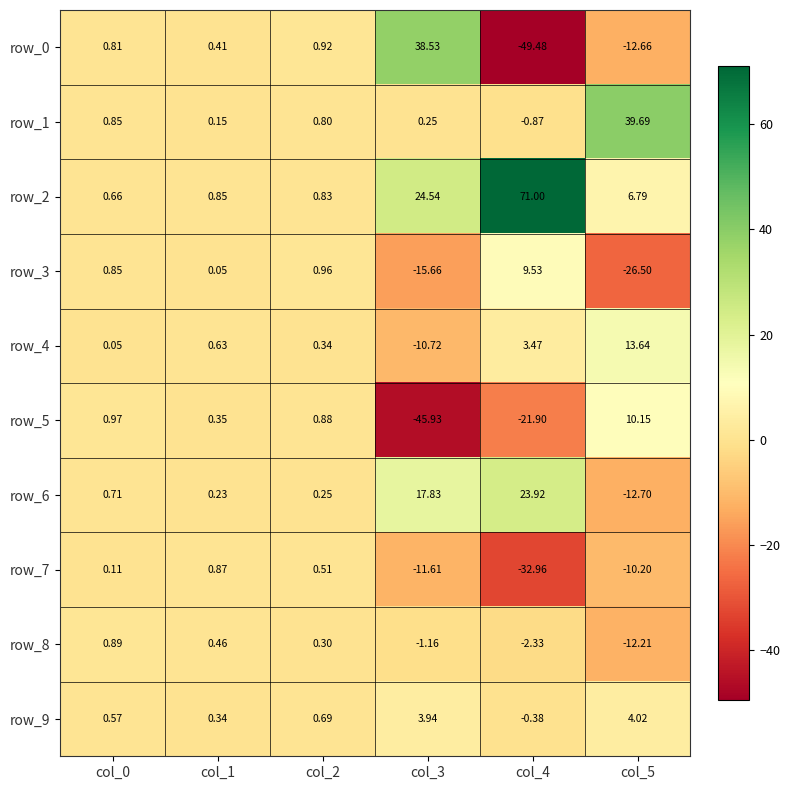

Which series has the largest total across all categories?

row_2